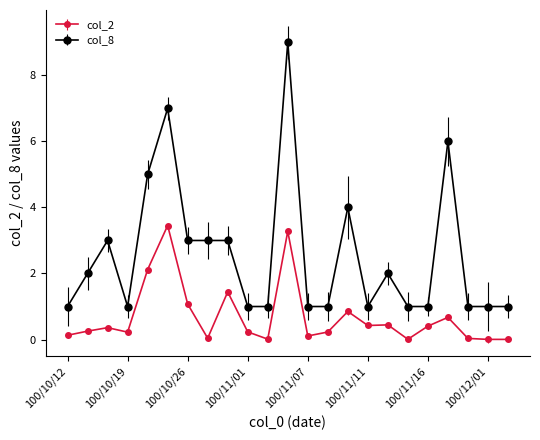

What is the value of the col_2 point at the 20th from the left?

0.7